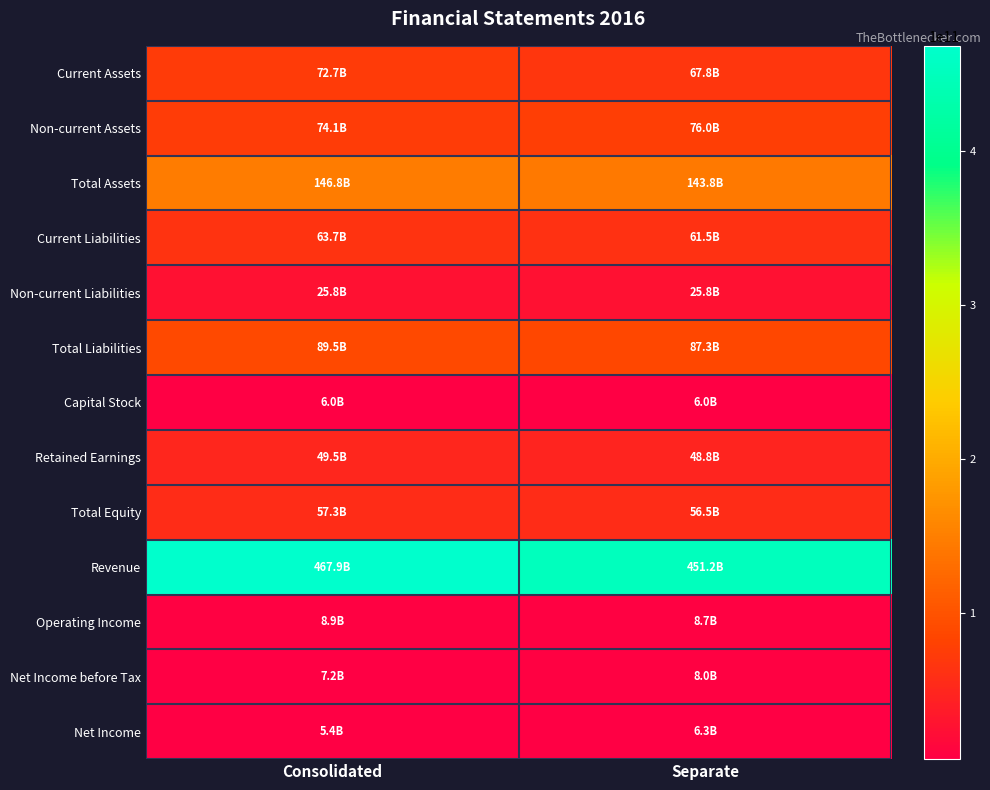

Between Consolidated and Separate, which series saw the biggest shift?

Revenue